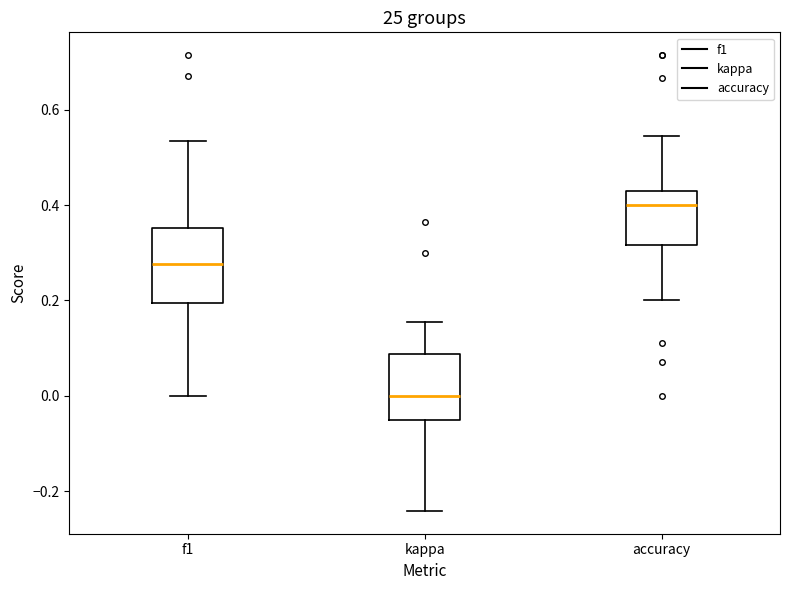

Where does the median line of the box for f1 sit on the y-axis? The values are not printed on the chart, so give them approximately, as read against the axis.

0.28